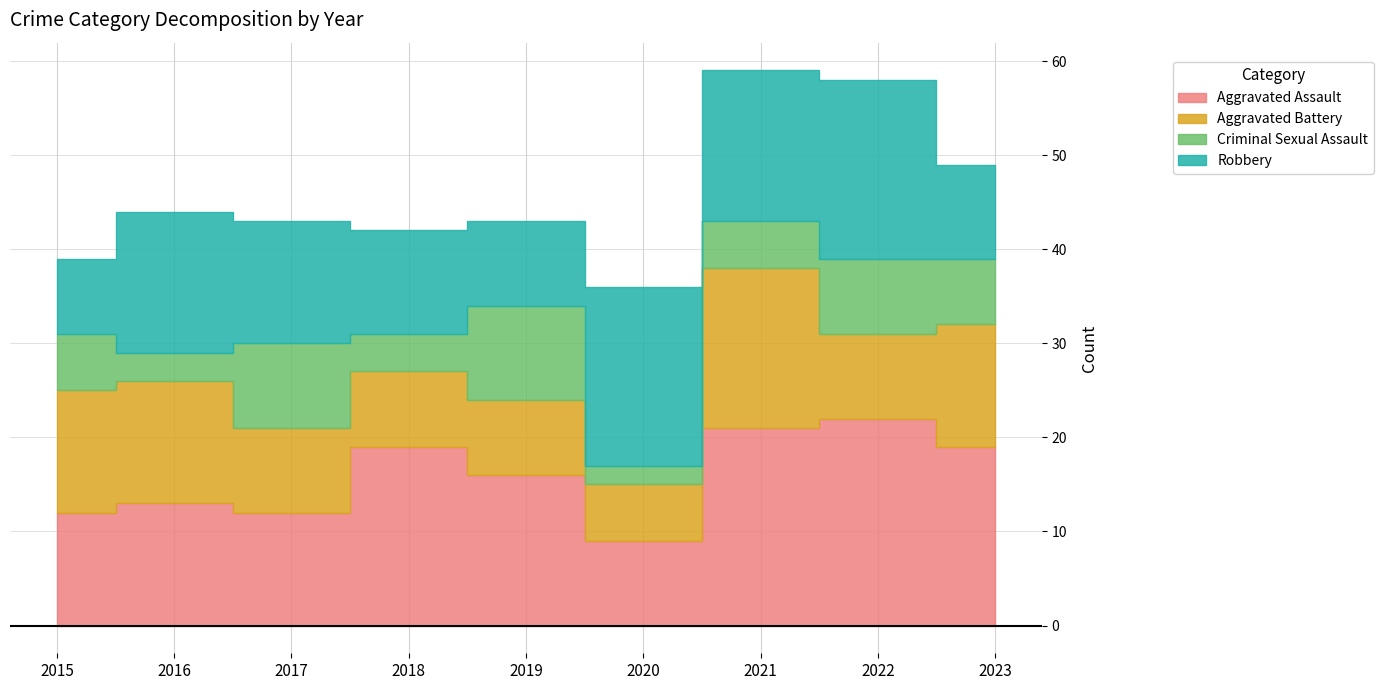

Read the Aggravated Battery value at 2020, to the nearest 5.

5